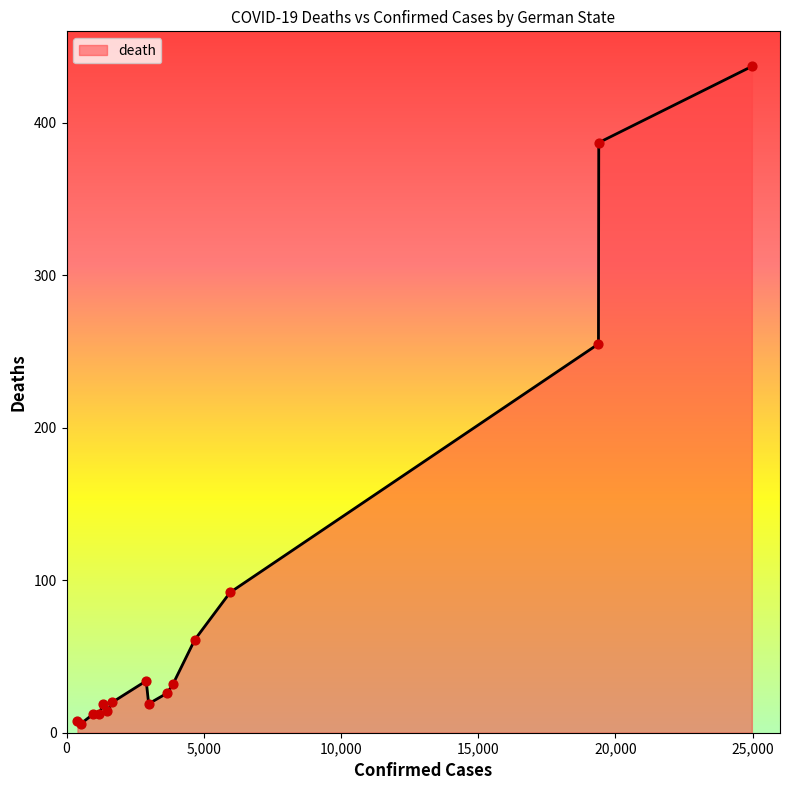

What is the difference between the maximum and minimum values?

431